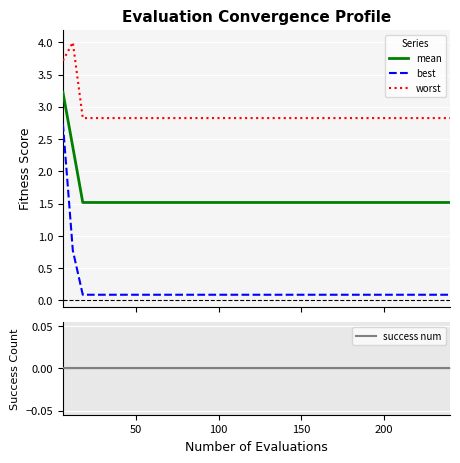

True or false: mean and worst cross at least once.

False